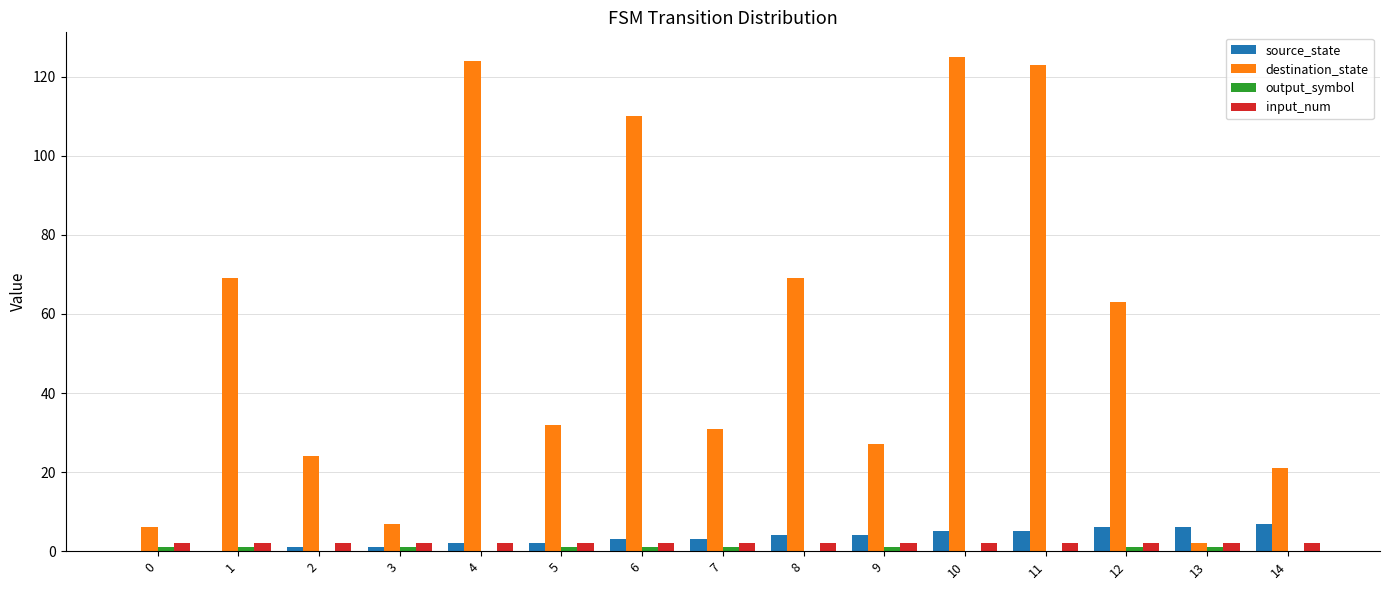

The value of destination_state at 10 is 195. True or false?

False